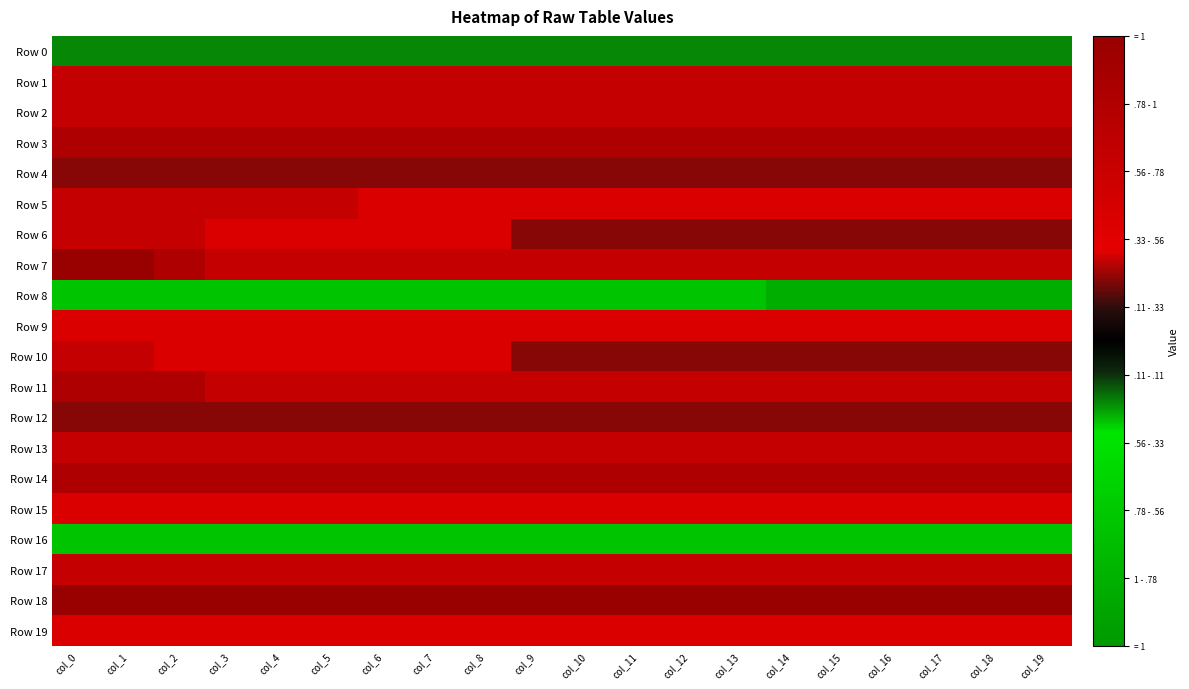

Which series has the widest spread of values?

Row 6